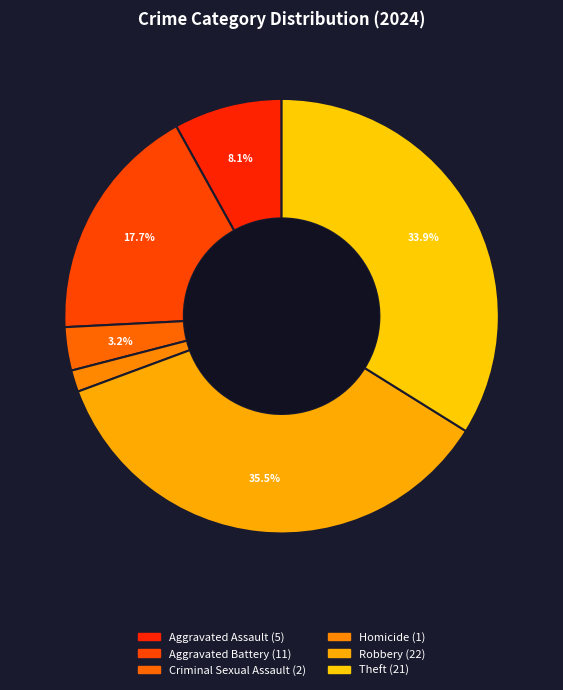

Rank the categories by value from highest to lowest.

Robbery, Theft, Aggravated Battery, Aggravated Assault, Criminal Sexual Assault, Homicide